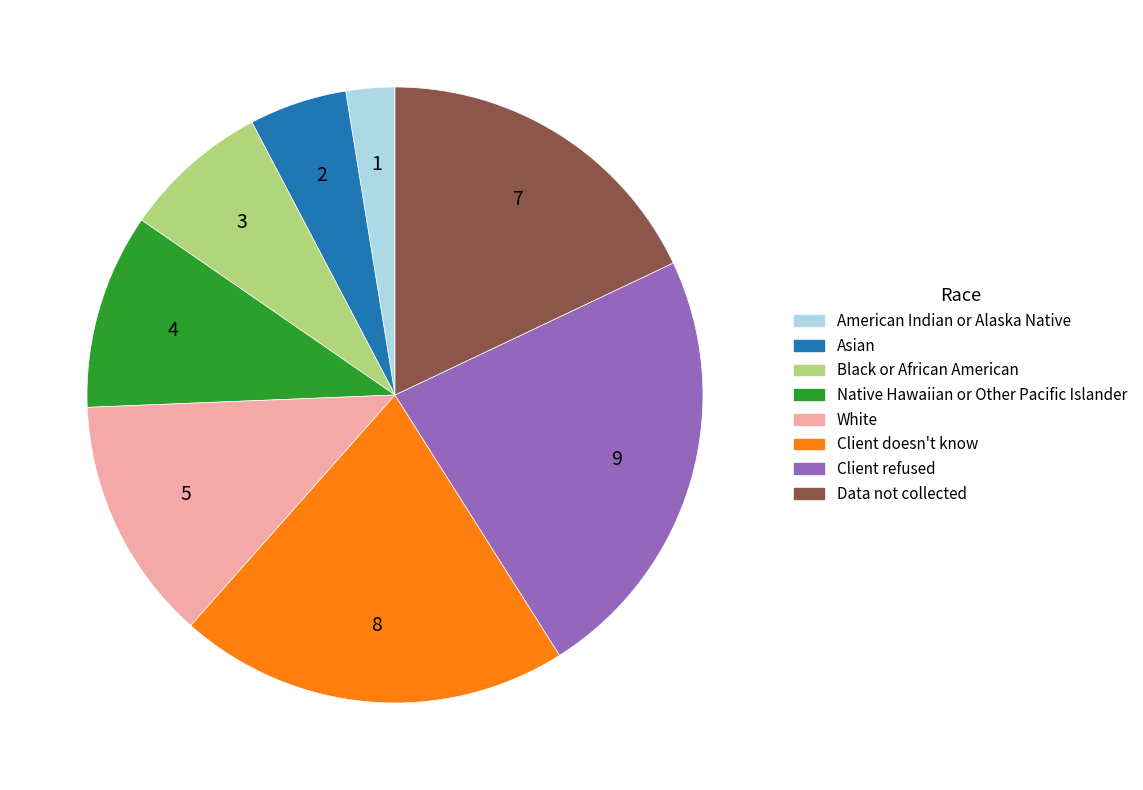

Does any single category account for the majority?

No